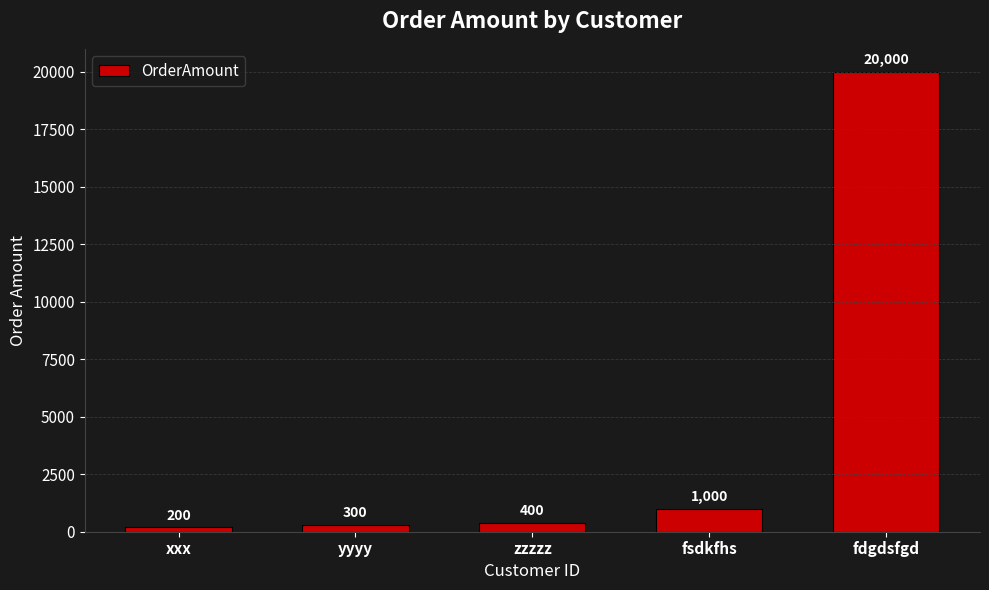

What is the difference between the maximum and minimum values?

19800